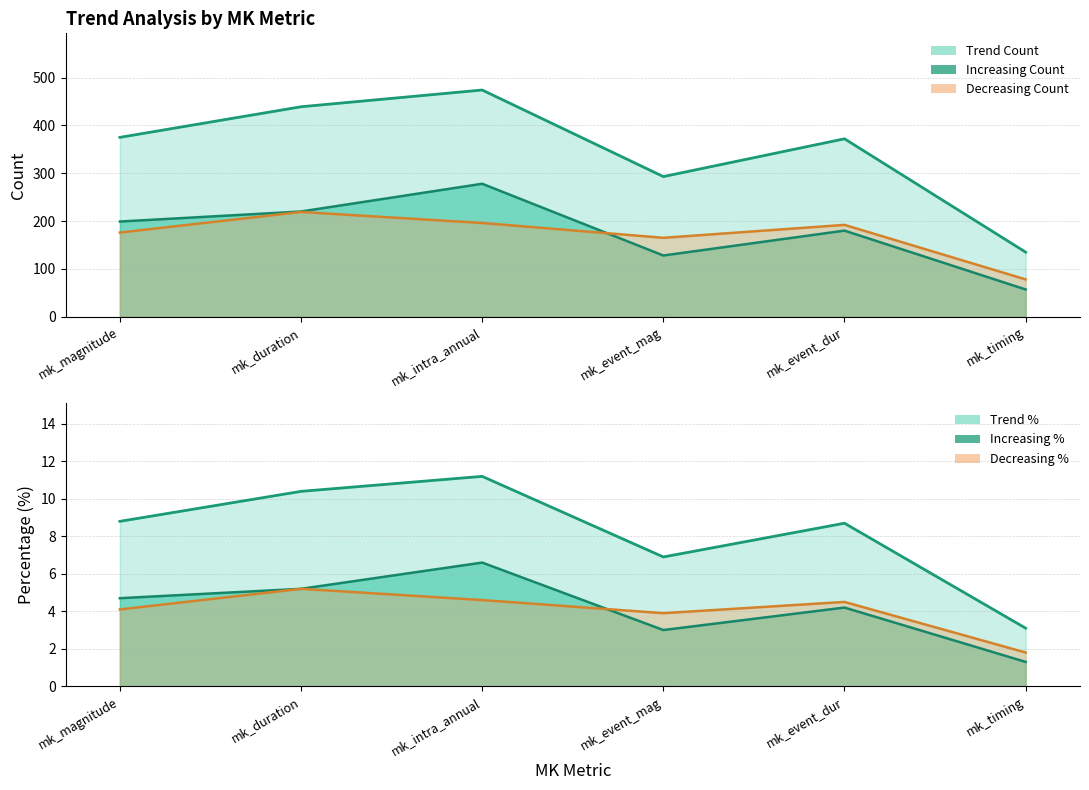

Where do inc_count (line) and dec_count (line) first cross each other?

mk_intra_annual and mk_event_mag